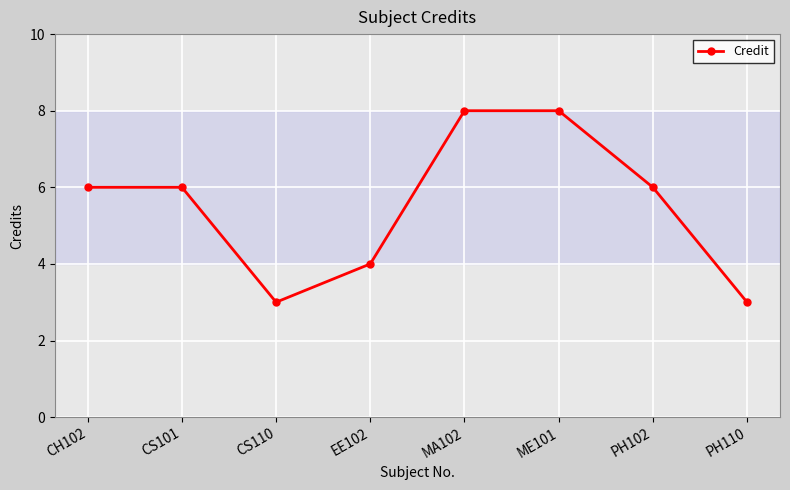

What is the maximum value shown in the chart?

8